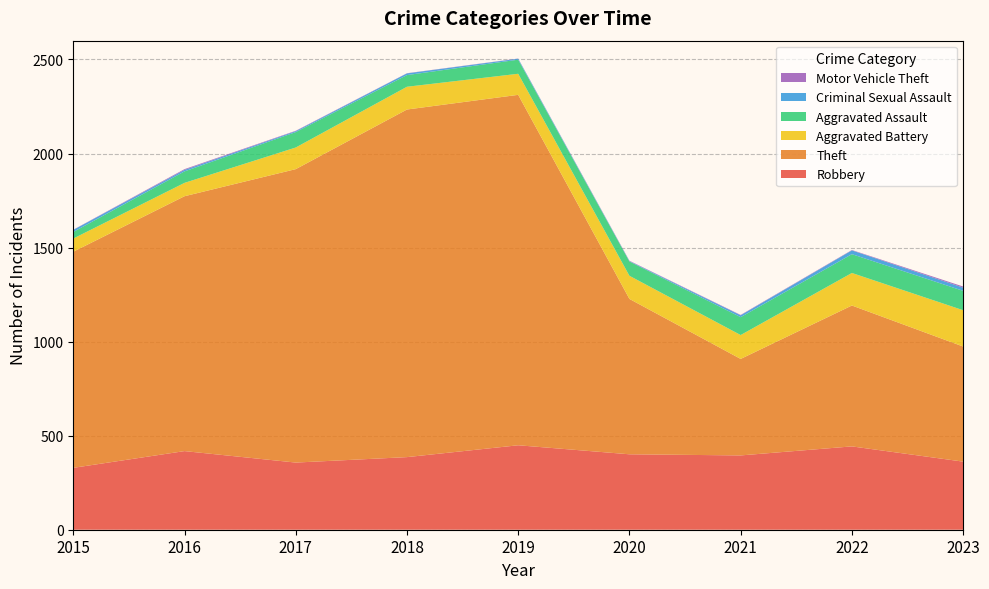

Reading left to right, list all the values displayed in this chart.

Robbery: 2015=329	2016=418	2017=357	2018=386	2019=449	2020=401	2021=395	2022=443	2023=362
Theft: 2015=1149	2016=1355	2017=1560	2018=1848	2019=1863	2020=826	2021=513	2022=749	2023=612
Aggravated Battery: 2015=70	2016=71	2017=115	2018=121	2019=112	2020=123	2021=127	2022=173	2023=193
Aggravated Assault: 2015=35	2016=61	2017=82	2018=62	2019=75	2020=76	2021=95	2022=100	2023=103
Criminal Sexual Assault: 2015=11	2016=8	2017=5	2018=9	2019=5	2020=2	2021=10	2022=20	2023=17
Motor Vehicle Theft: 2015=1	2016=4	2017=2	2018=1	2019=1	2020=2	2021=2	2022=2	2023=6